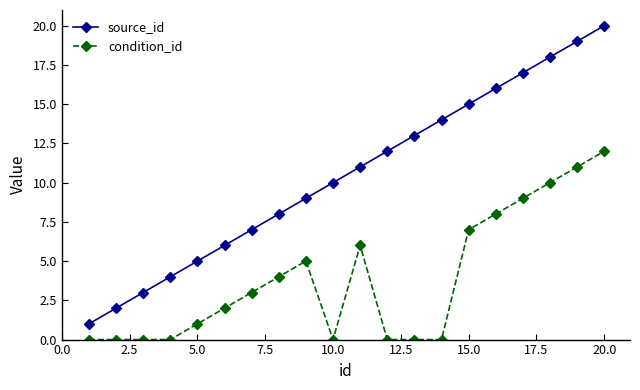

Which series has the widest spread of values?

source_id